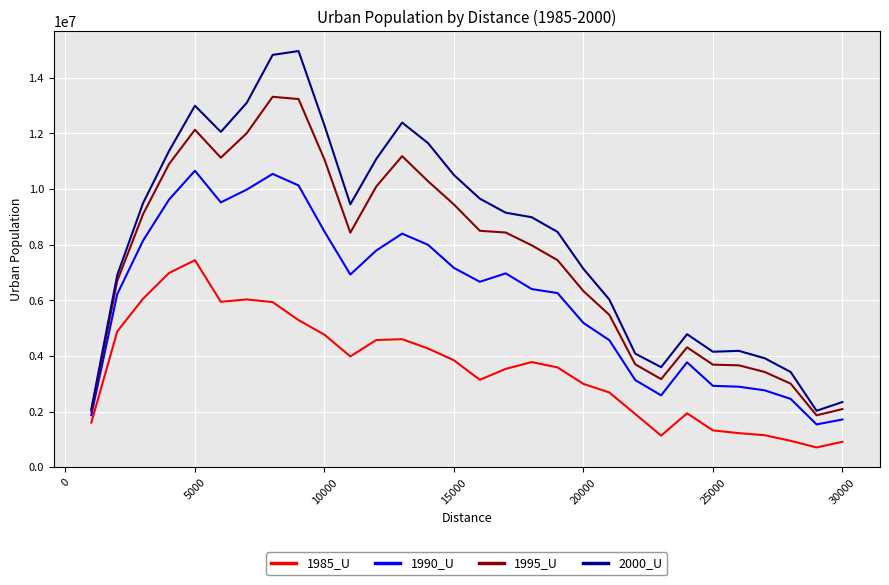

List the series in order of their peak value, lowest first.

1985_U, 1990_U, 1995_U, 2000_U